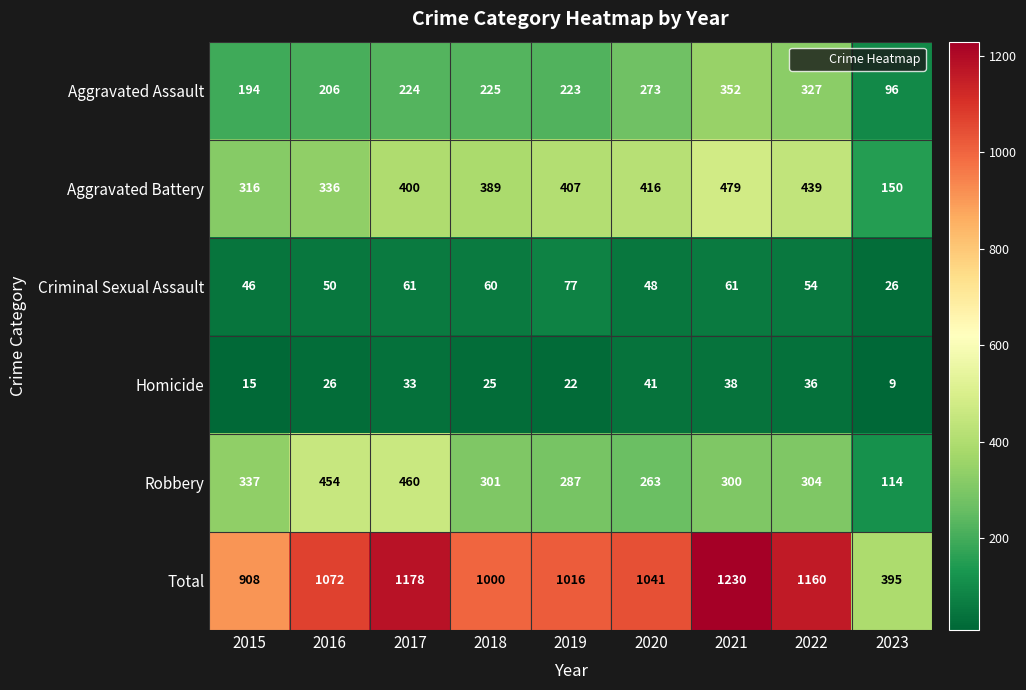

What is the smallest value displayed?

9